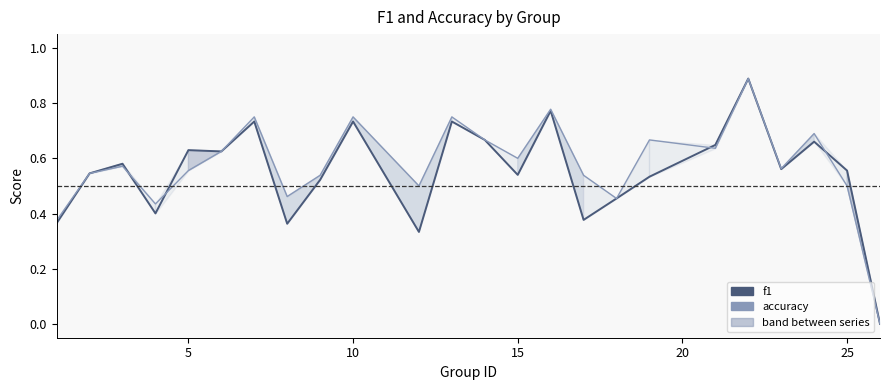

True or false: accuracy and f1 cross at least once.

True